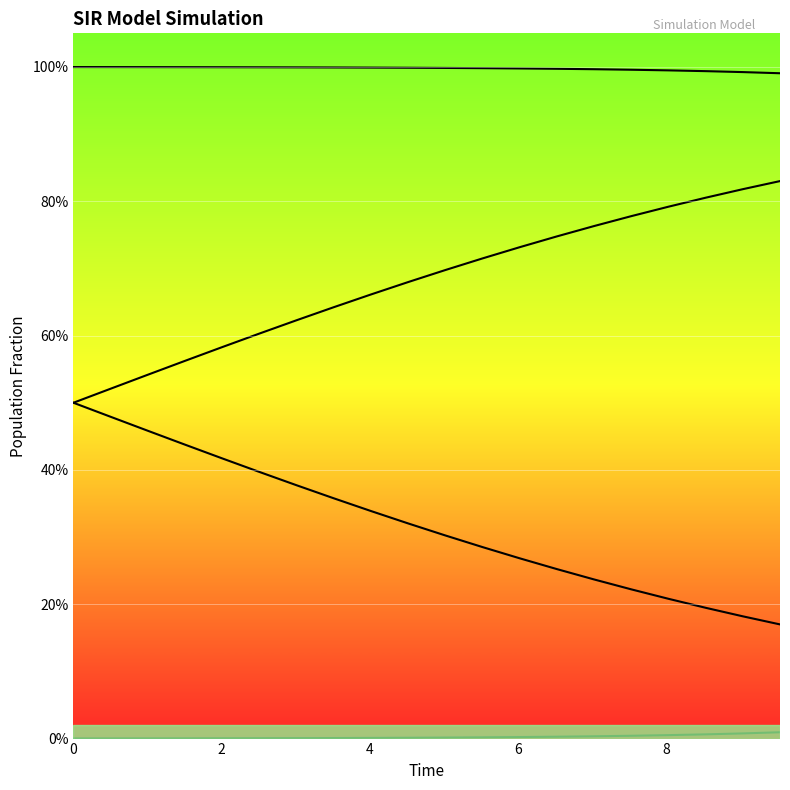

True or false: C and D intersect in this chart.

False